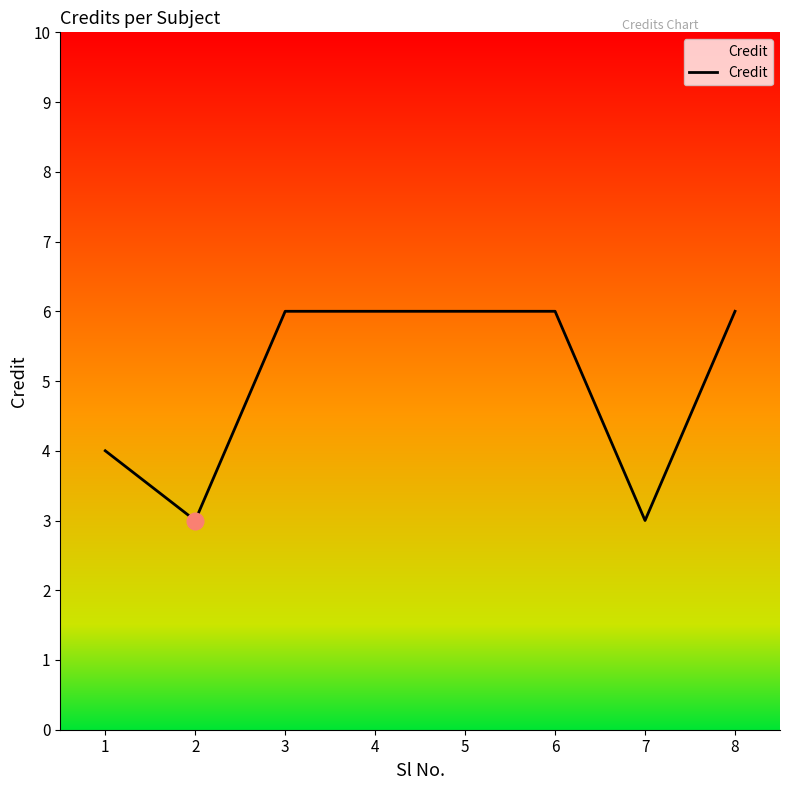

What is the smallest value displayed?

3